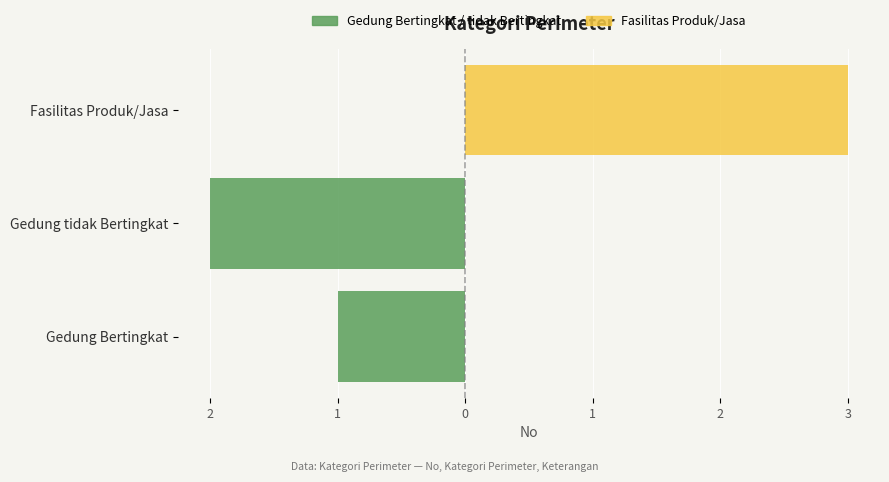

True or false: the data shows -1 at Gedung Bertingkat.

False